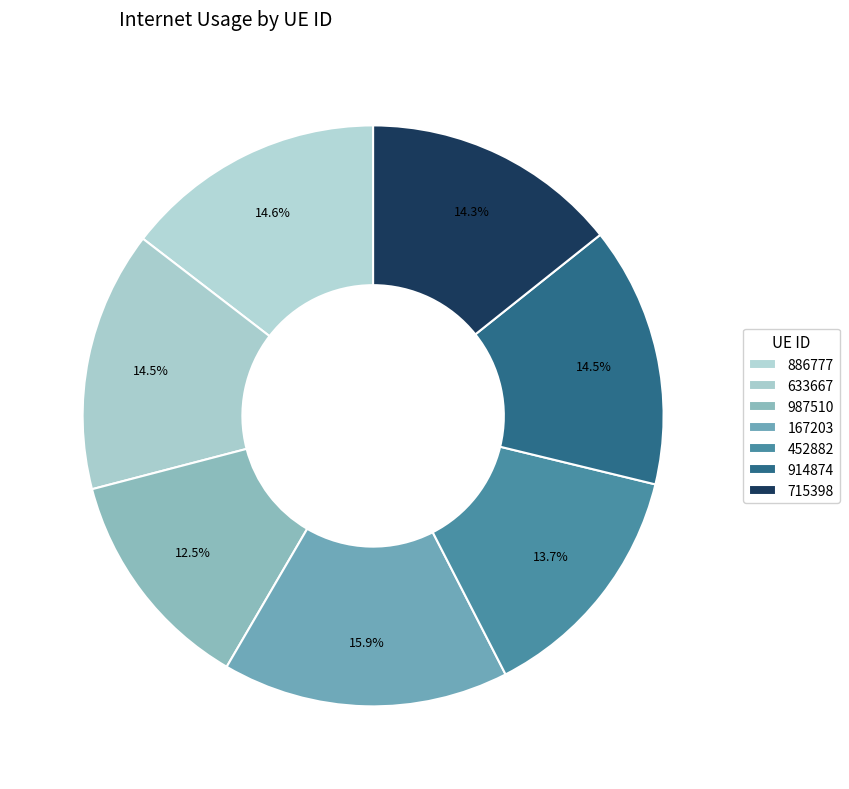

What is the change in value from 987510 to 715398?

+0.1